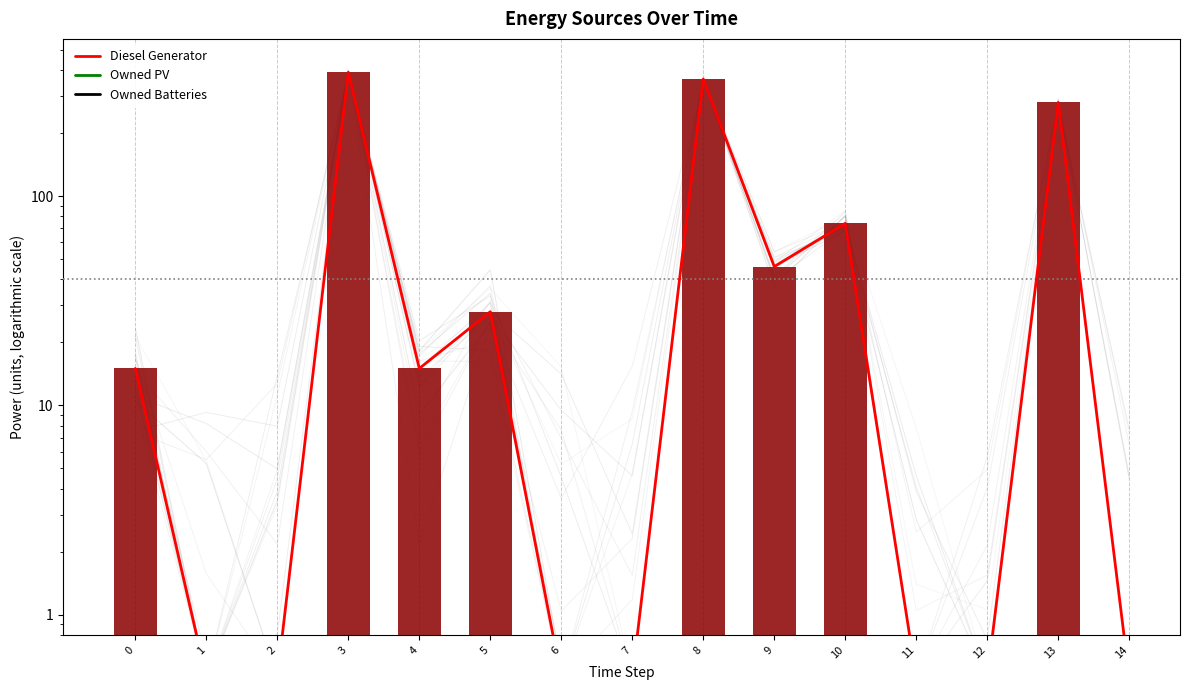

Are the bars horizontal?

No